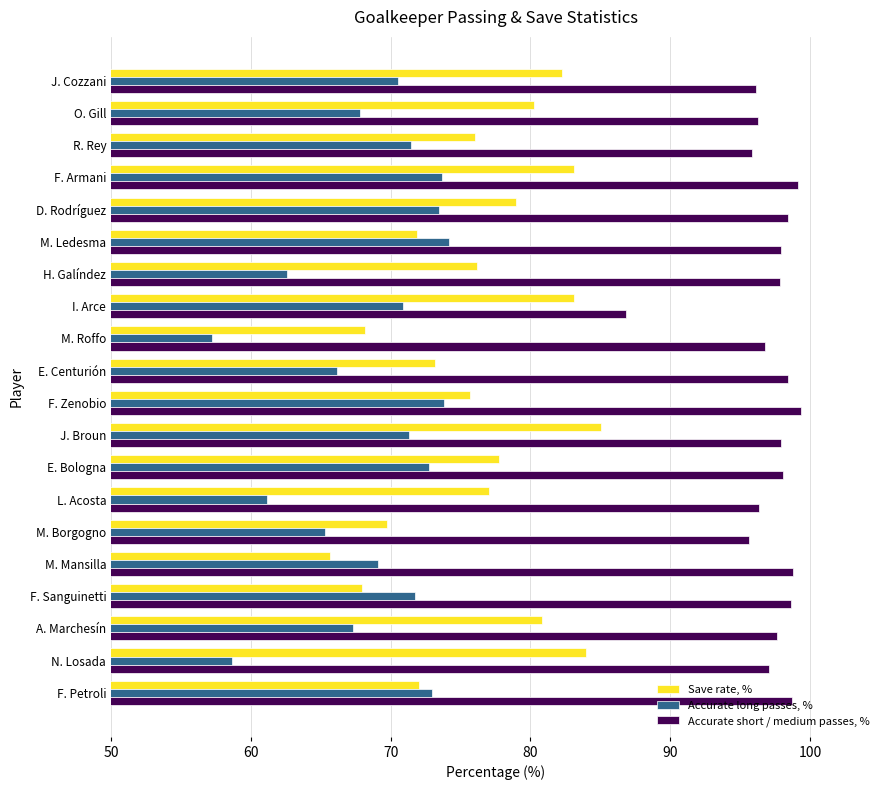

What is the greatest value displayed?

99.4